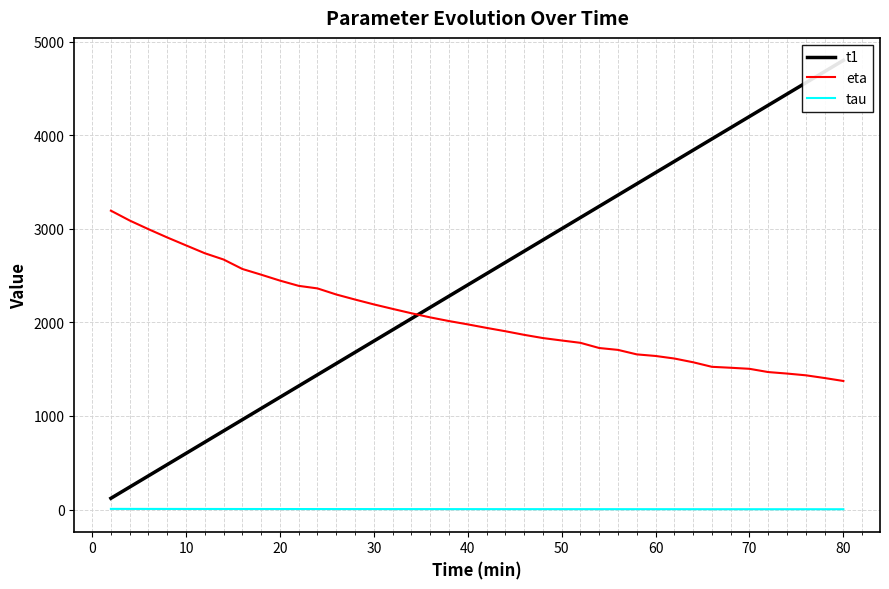

What is the lowest value of the eta series?

1373.4